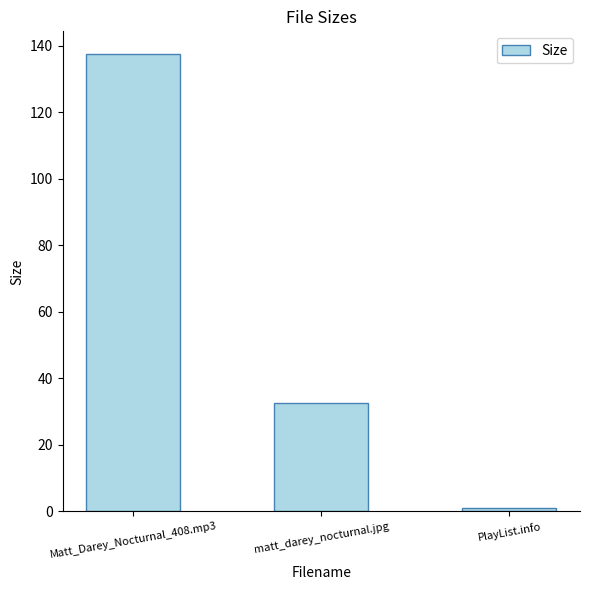

Read the value at matt_darey_nocturnal.jpg.

32.8